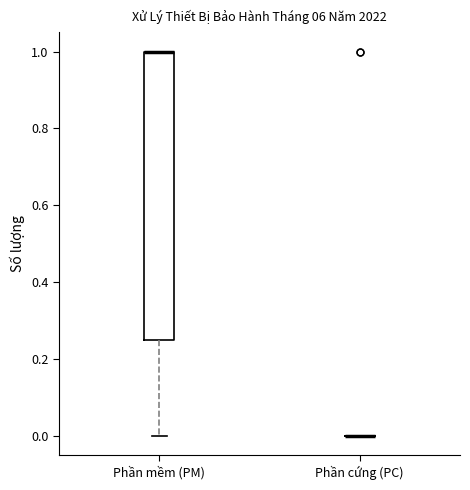

Reading left to right, transcribe this box plot: for each box, give where its median line is, the range the box spans, and where its two whiskers end, as read against the y-axis. The values are not printed on the chart, so give them approximately, as read against the axis.

Phần mềm (PM): median 1.00 (drawn on the box's upper edge), box 0.26 to 1.00, whiskers 0.00 to 1.00
Phần cứng (PC): box collapsed to a line at 0.00, whiskers 0.00 to 0.00